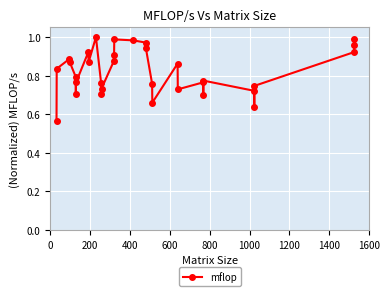

What is the difference between the maximum and second lowest values?

0.4